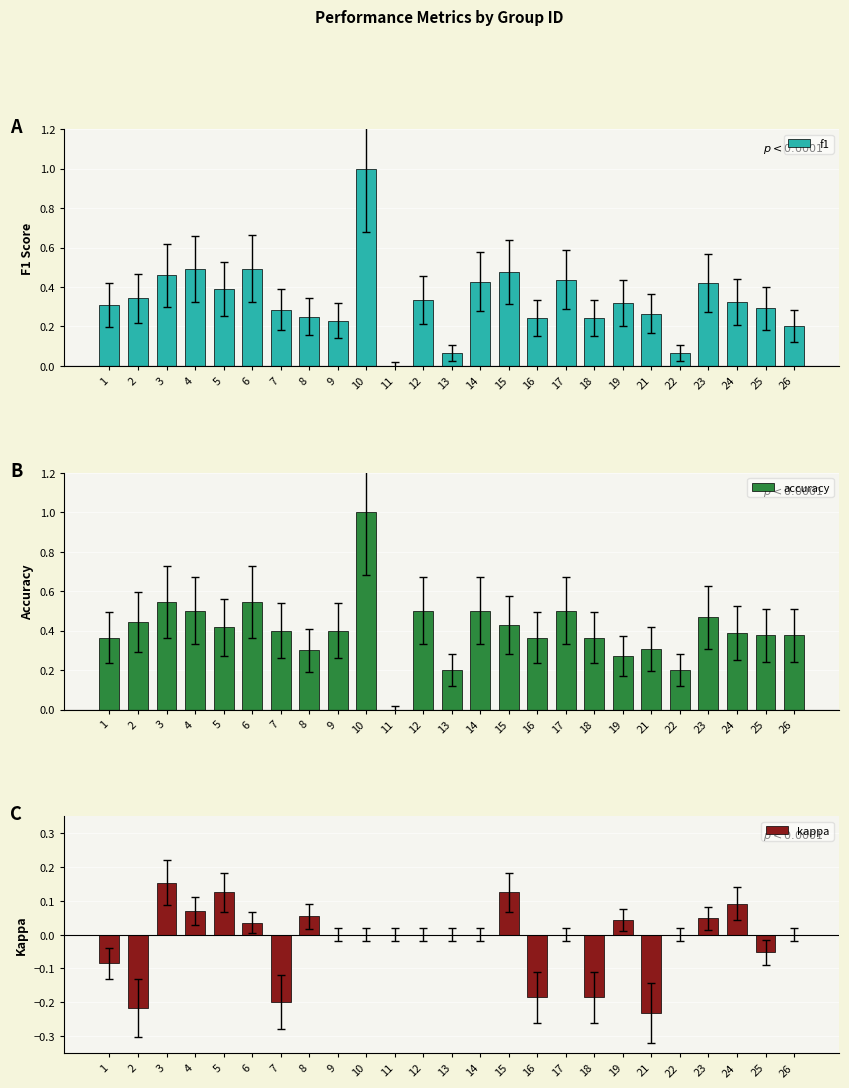

Reading right to left, list all the values displayed in this chart.

f1: 0.2	0.3	0.3	0.4	0.1	0.3	0.3	0.2	0.4	0.2	0.5	0.4	0.1	0.3	0.0	1.0	0.2	0.3	0.3	0.5	0.4	0.5	0.5	0.3	0.3
accuracy: 0.4	0.4	0.4	0.5	0.2	0.3	0.3	0.4	0.5	0.4	0.4	0.5	0.2	0.5	0.0	1.0	0.4	0.3	0.4	0.5	0.4	0.5	0.5	0.4	0.4
kappa: 0.0	-0.1	0.1	0.0	0.0	-0.2	0.0	-0.2	0.0	-0.2	0.1	0.0	0.0	0.0	0.0	0.0	0.0	0.1	-0.2	0.0	0.1	0.1	0.2	-0.2	-0.1